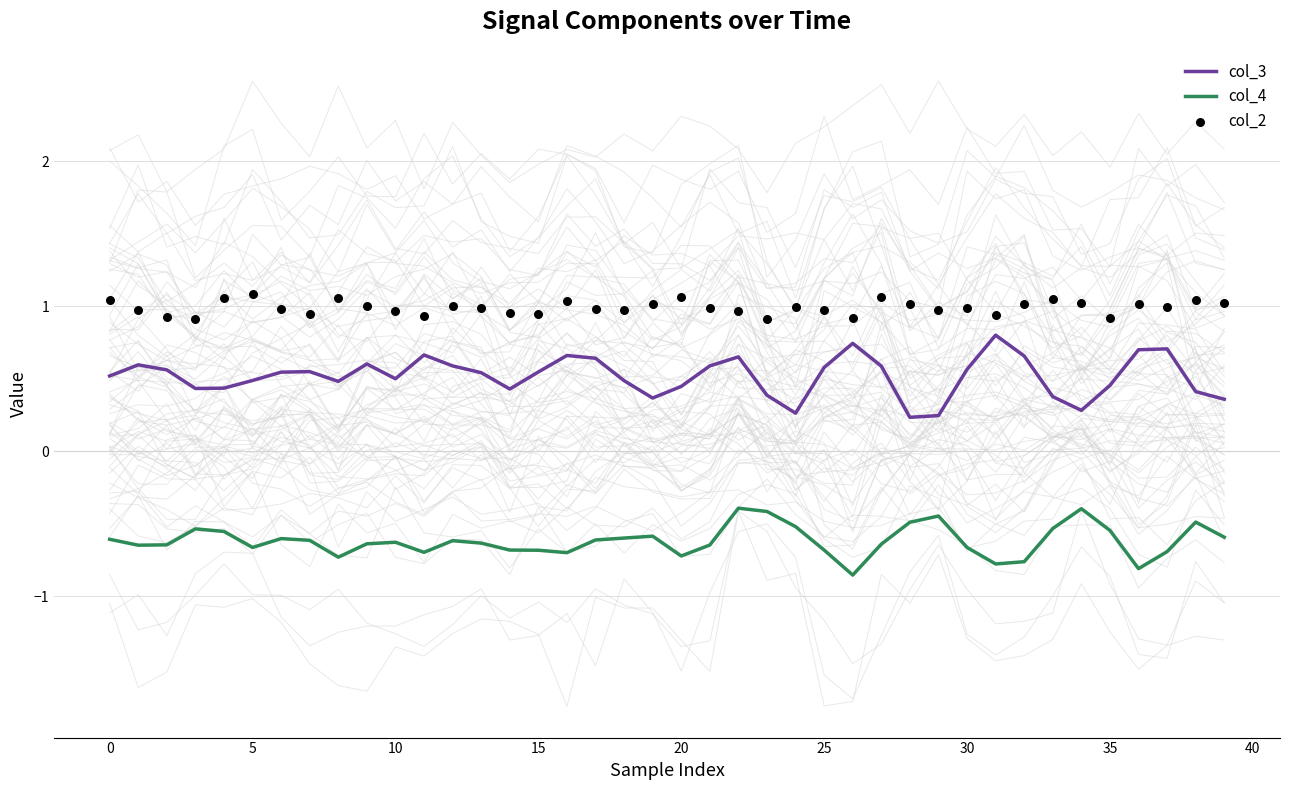

Is the value of col_3 at 24 greater than the value of col_4 at 35?

Yes